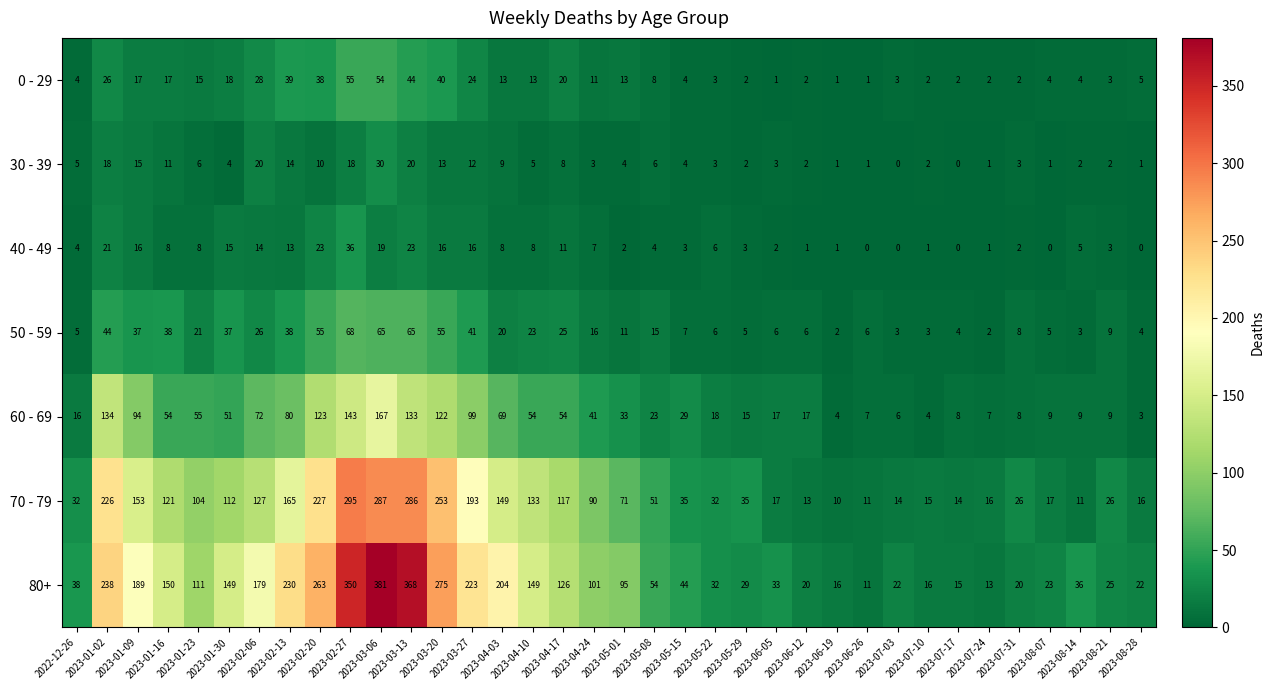

List the series in order of their peak value, lowest first.

30 - 39, 40 - 49, 0 - 29, 50 - 59, 60 - 69, 70 - 79, 80+